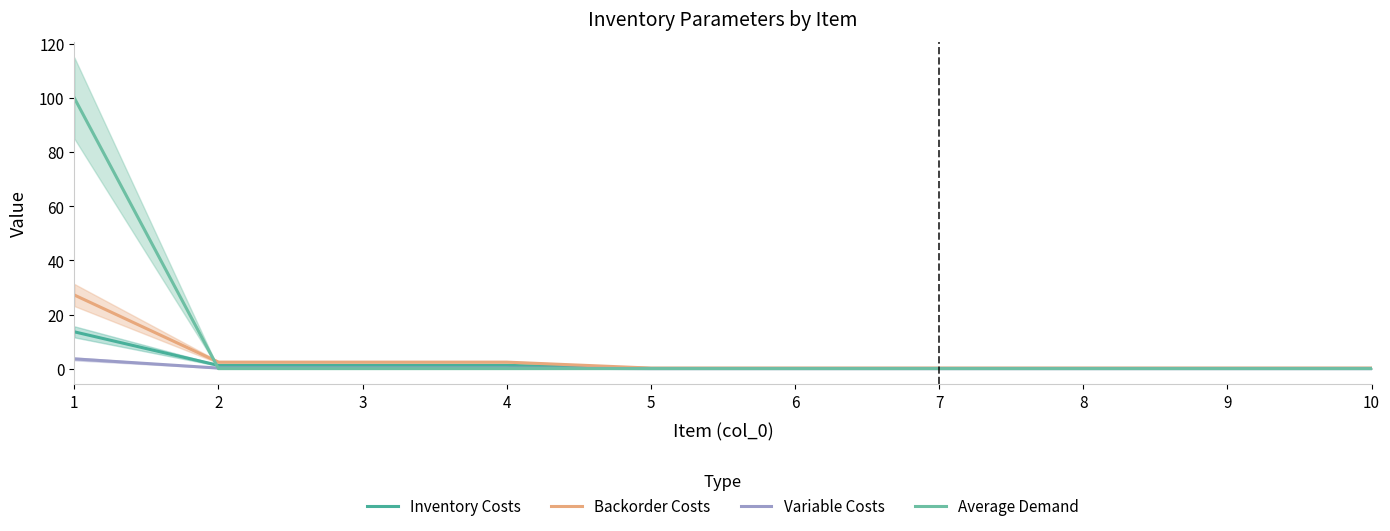

Which series ends up on top after the final intersection of Inventory Costs and Average Demand?

Inventory Costs